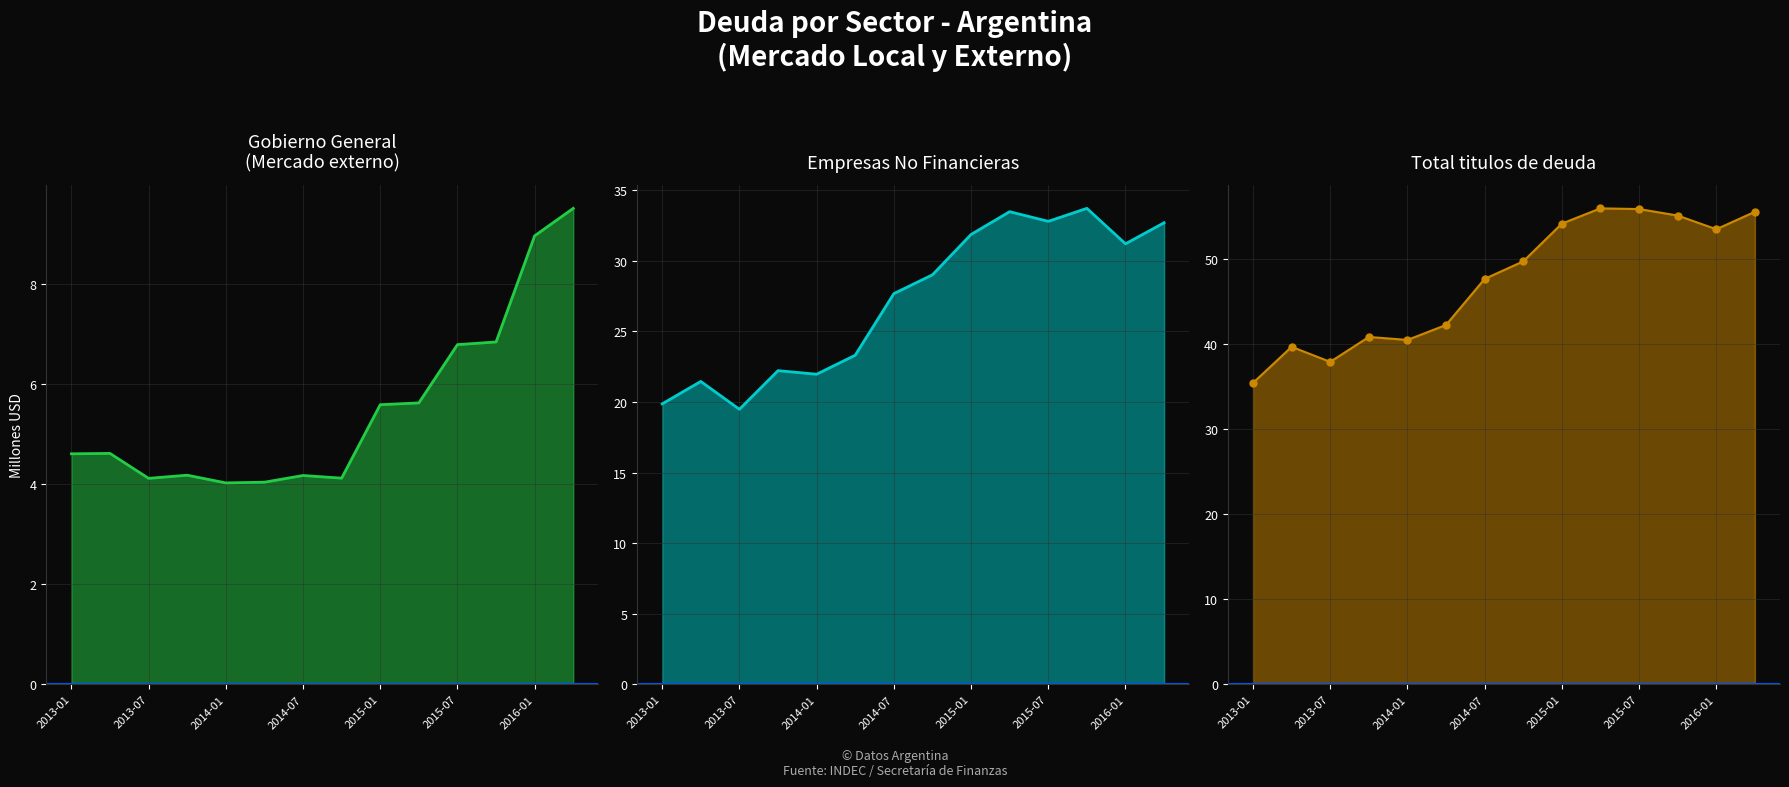

How many lines are shown in the chart?

3